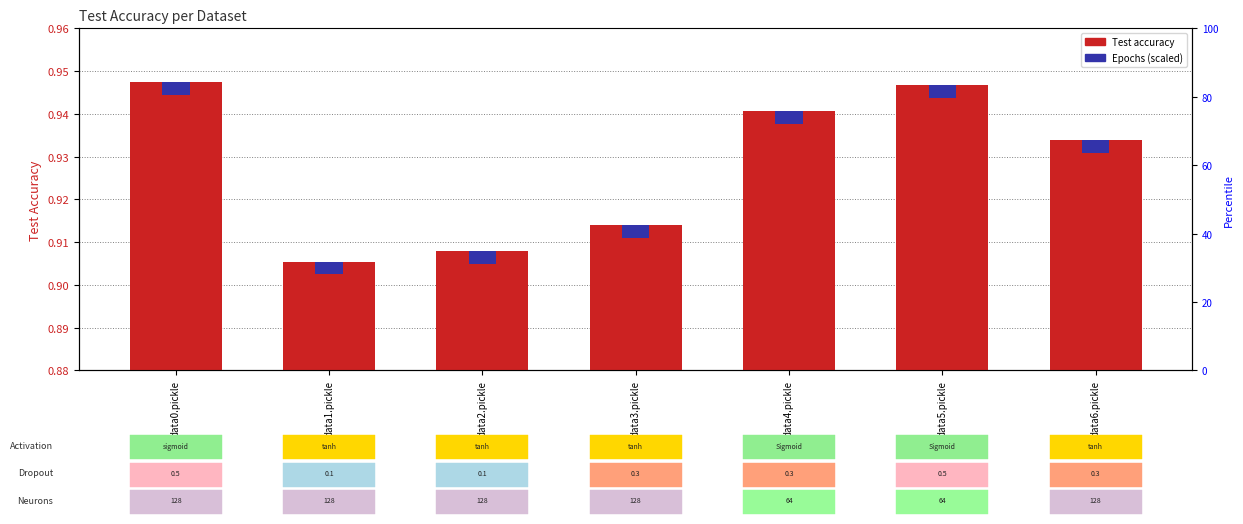

Rank the series by their maximum value, from highest to lowest.

Test accuracy, Epochs (scaled)